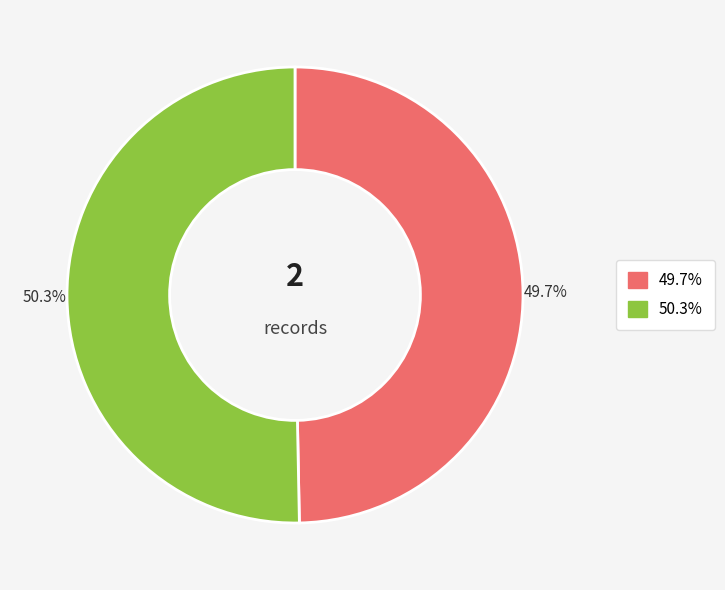

Does any single category account for the majority?

Yes